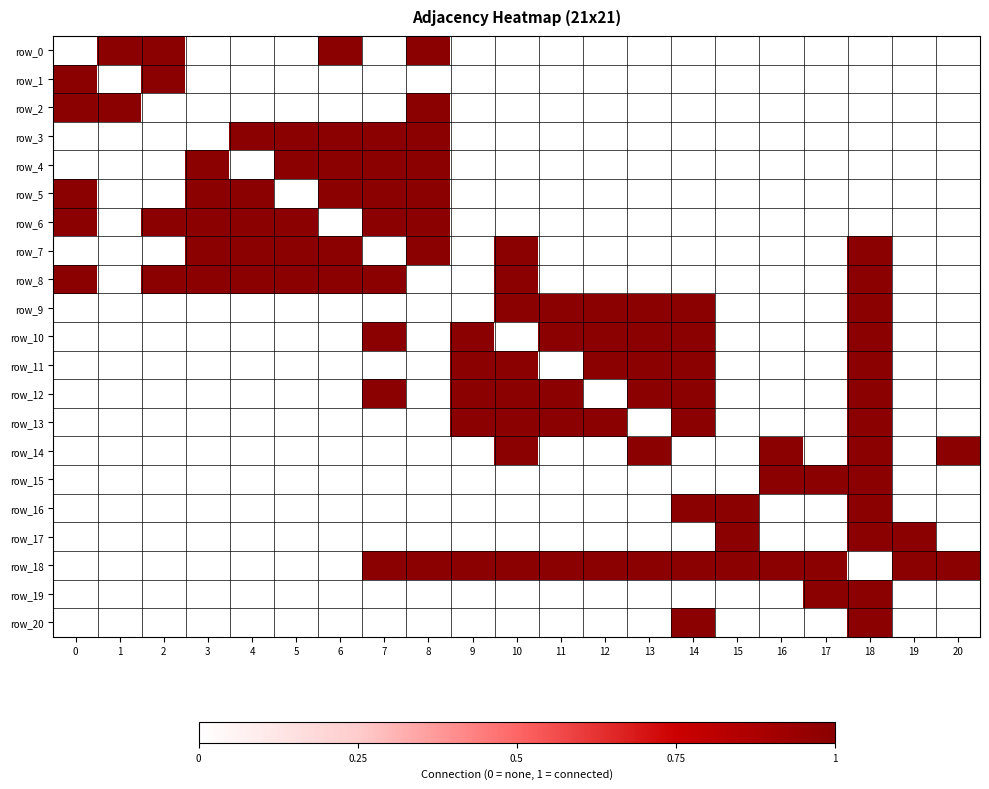

Which category has the highest value across all series?

1